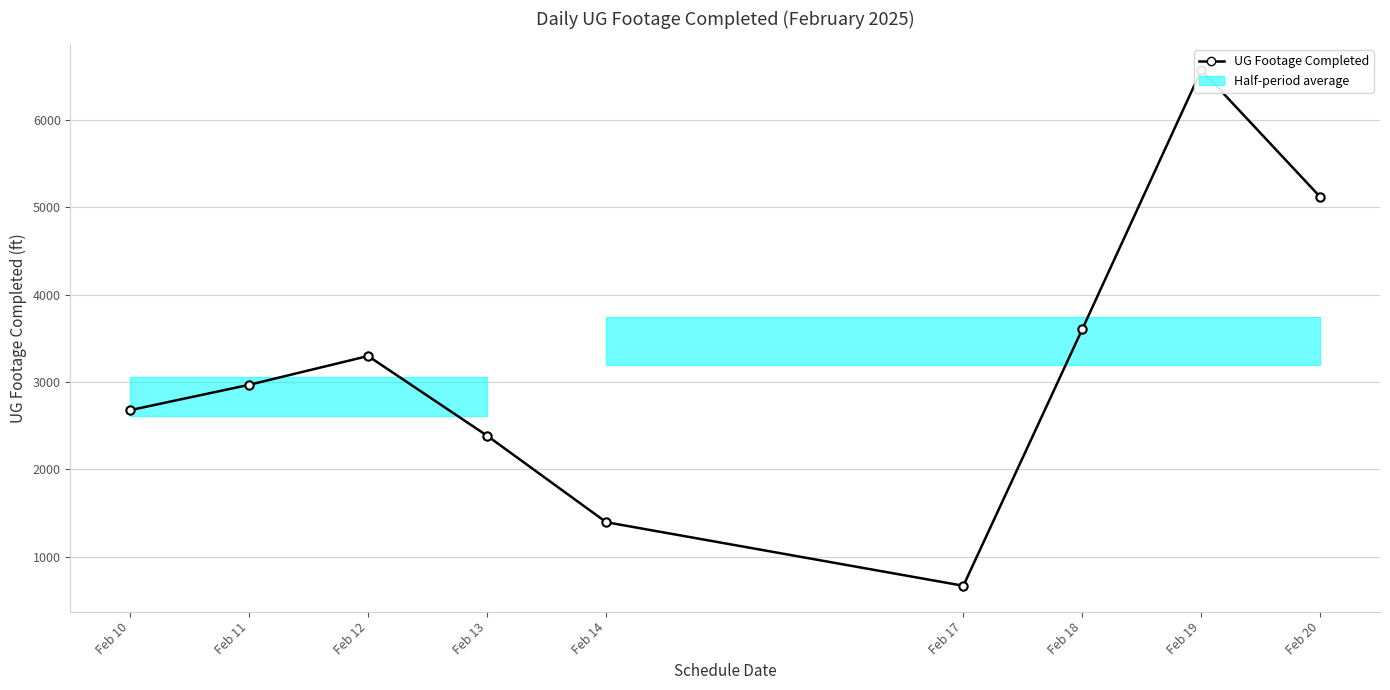

Is this an area chart (filled region under the line)?

No